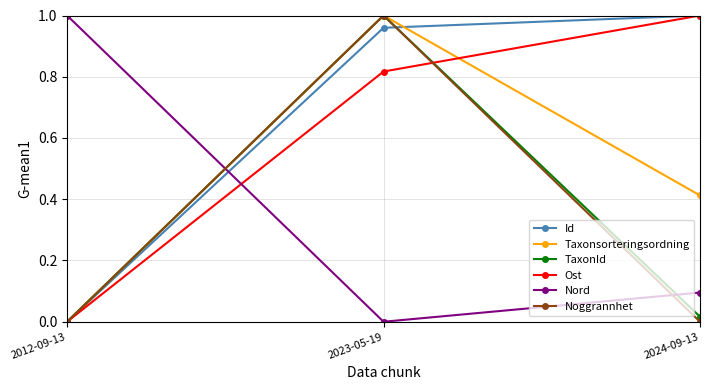

At which label does Taxonsorteringsordning reach its peak?

2023-05-19